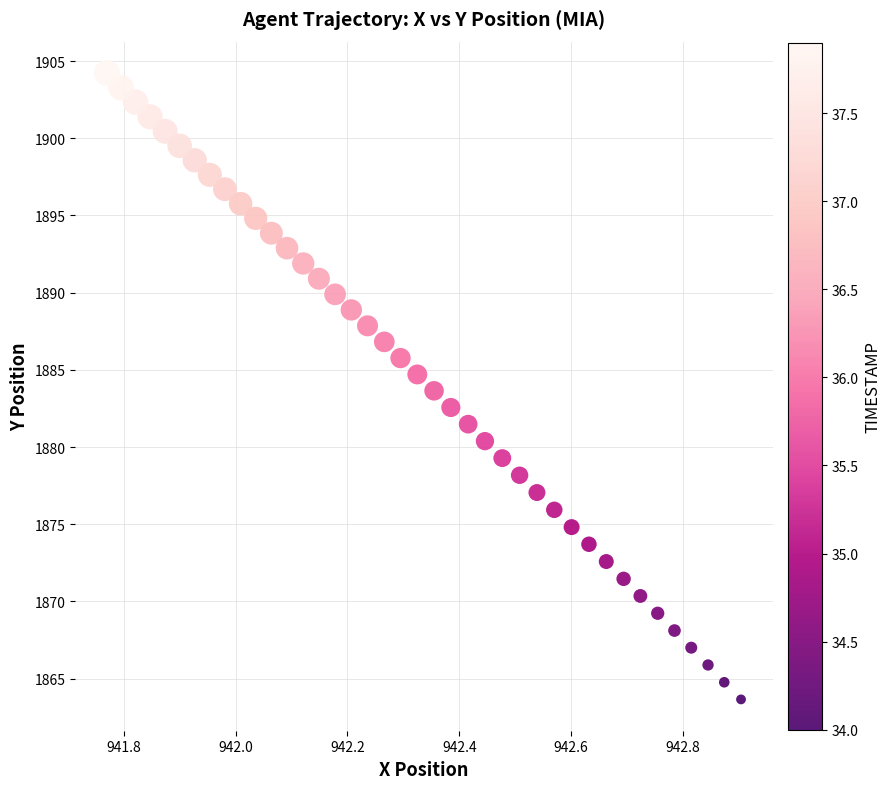

What is the range of X values (max minus min)?

1.1